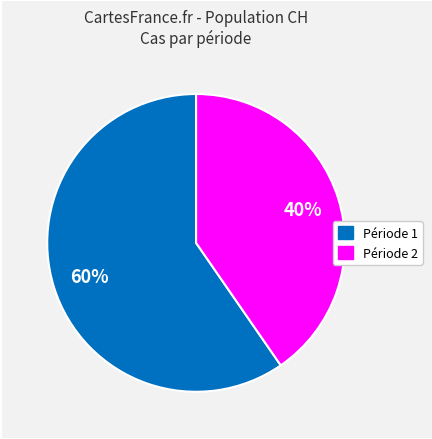

To the nearest percent, what is the average slice percentage?

50%